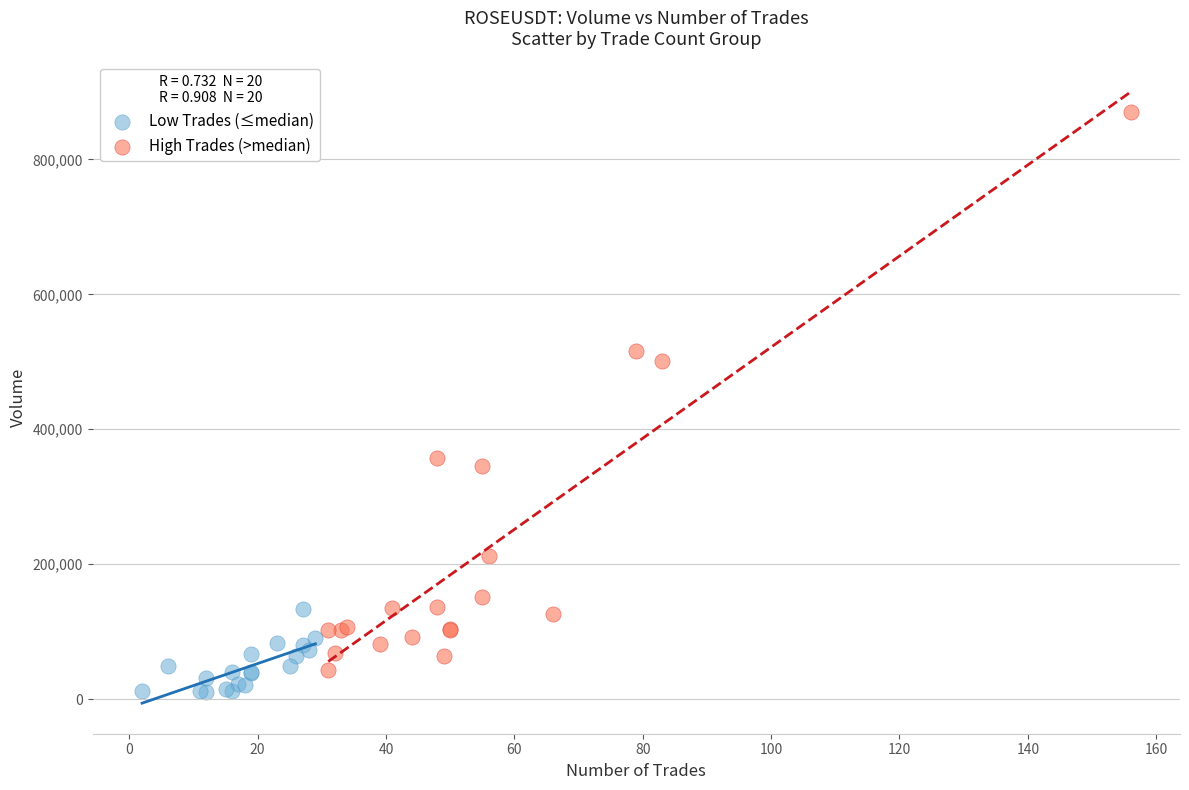

Which series reaches the maximum Y coordinate?

High Trades (>median)